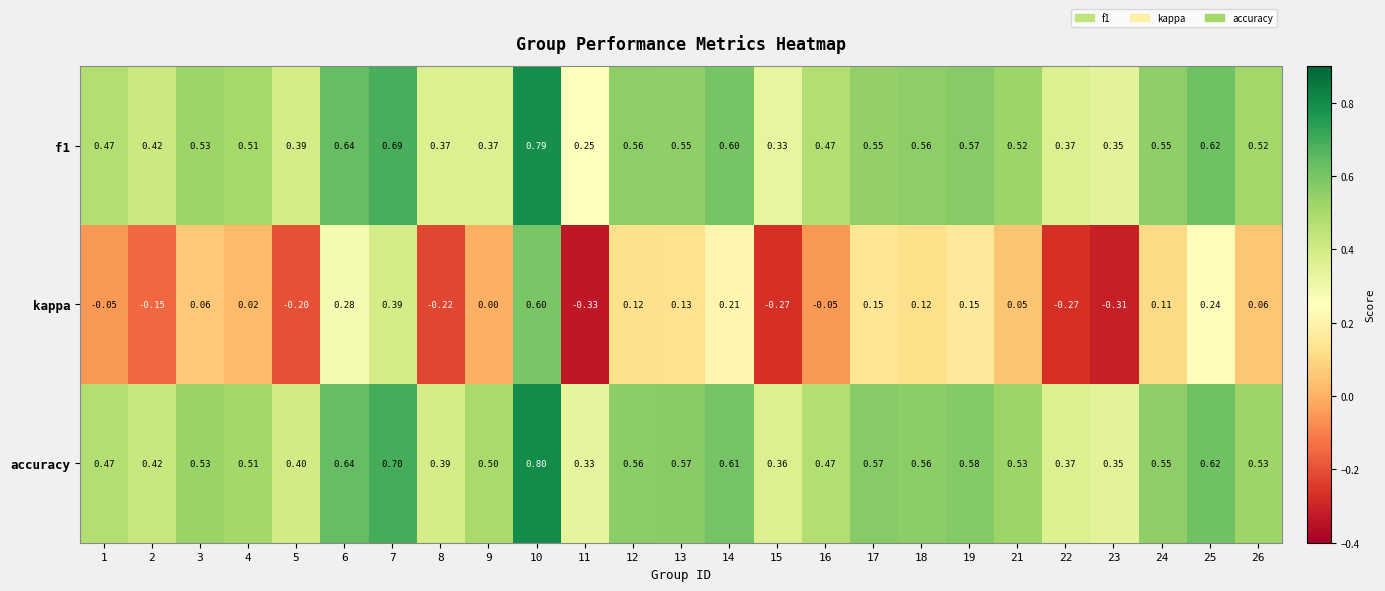

Which series has the largest range (max minus min)?

kappa